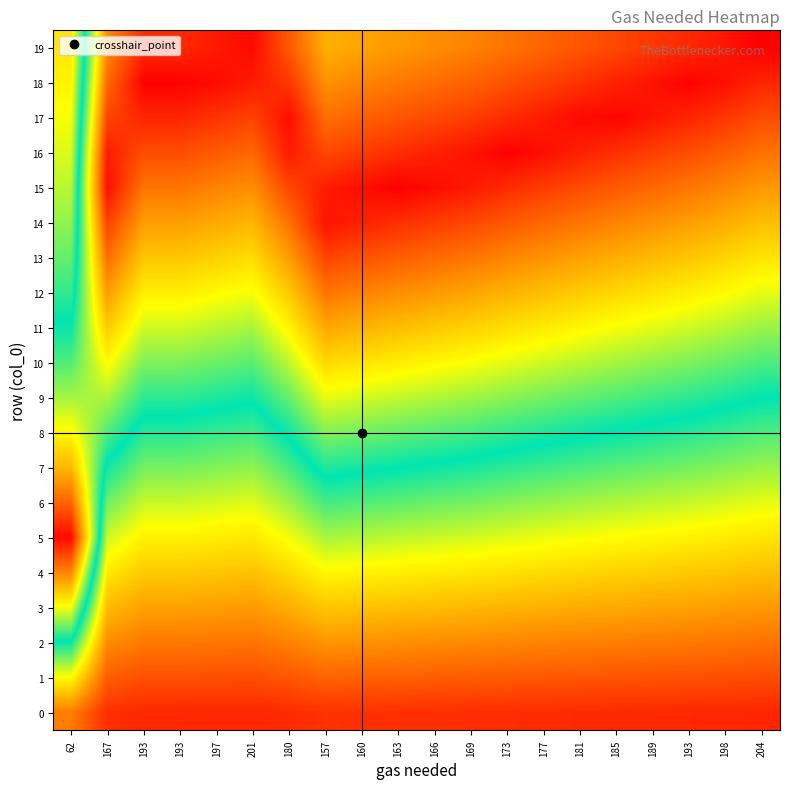

Reading left to right, extract all data points from this chart.

0: 62=0.2	167=0.1	193=0.1	193=0.1	197=0.1	201=0.1	180=0.1	157=0.1	160=0.1	163=0.1	166=0.1	169=0.1	173=0.1	177=0.1	181=0.1	185=0.1	189=0.1	193=0.1	198=0.1	204=0.0
1: 62=0.3	167=0.1	193=0.1	193=0.1	197=0.1	201=0.1	180=0.1	157=0.1	160=0.1	163=0.1	166=0.1	169=0.1	173=0.1	177=0.1	181=0.1	185=0.1	189=0.1	193=0.1	198=0.1	204=0.1
2: 62=0.5	167=0.2	193=0.2	193=0.2	197=0.2	201=0.2	180=0.2	157=0.2	160=0.2	163=0.2	166=0.2	169=0.2	173=0.2	177=0.2	181=0.2	185=0.2	189=0.2	193=0.2	198=0.2	204=0.1
3: 62=0.7	167=0.2	193=0.2	193=0.2	197=0.2	201=0.2	180=0.2	157=0.3	160=0.3	163=0.3	166=0.2	169=0.2	173=0.2	177=0.2	181=0.2	185=0.2	189=0.2	193=0.2	198=0.2	204=0.2
4: 62=0.8	167=0.3	193=0.3	193=0.3	197=0.3	201=0.3	180=0.3	157=0.3	160=0.3	163=0.3	166=0.3	169=0.3	173=0.3	177=0.3	181=0.3	185=0.3	189=0.3	193=0.3	198=0.3	204=0.2
5: 62=1.0	167=0.4	193=0.3	193=0.3	197=0.3	201=0.3	180=0.3	157=0.4	160=0.4	163=0.4	166=0.4	169=0.4	173=0.4	177=0.3	181=0.3	185=0.3	189=0.3	193=0.3	198=0.3	204=0.3
6: 62=0.9	167=0.4	193=0.4	193=0.4	197=0.4	201=0.4	180=0.4	157=0.5	160=0.4	163=0.4	166=0.4	169=0.4	173=0.4	177=0.4	181=0.4	185=0.4	189=0.4	193=0.4	198=0.4	204=0.3
7: 62=0.8	167=0.5	193=0.4	193=0.4	197=0.4	201=0.4	180=0.5	157=0.5	160=0.5	163=0.5	166=0.5	169=0.5	173=0.5	177=0.5	181=0.5	185=0.4	189=0.4	193=0.4	198=0.4	204=0.4
8: 62=0.7	167=0.5	193=0.5	193=0.5	197=0.5	201=0.5	180=0.5	157=0.6	160=0.6	163=0.6	166=0.6	169=0.5	173=0.5	177=0.5	181=0.5	185=0.5	189=0.5	193=0.5	198=0.5	204=0.4
9: 62=0.6	167=0.6	193=0.5	193=0.5	197=0.5	201=0.5	180=0.6	157=0.6	160=0.6	163=0.6	166=0.6	169=0.6	173=0.6	177=0.6	181=0.6	185=0.6	189=0.5	193=0.5	198=0.5	204=0.5
10: 62=0.6	167=0.7	193=0.6	193=0.6	197=0.6	201=0.6	180=0.6	157=0.7	160=0.7	163=0.7	166=0.7	169=0.7	173=0.6	177=0.6	181=0.6	185=0.6	189=0.6	193=0.6	198=0.6	204=0.5
11: 62=0.5	167=0.7	193=0.6	193=0.6	197=0.6	201=0.6	180=0.7	157=0.8	160=0.8	163=0.8	166=0.7	169=0.7	173=0.7	177=0.7	181=0.7	185=0.7	189=0.6	193=0.6	198=0.6	204=0.6
12: 62=0.5	167=0.8	193=0.7	193=0.7	197=0.7	201=0.7	180=0.7	157=0.8	160=0.8	163=0.8	166=0.8	169=0.8	173=0.8	177=0.7	181=0.7	185=0.7	189=0.7	193=0.7	198=0.7	204=0.6
13: 62=0.4	167=0.9	193=0.7	193=0.7	197=0.7	201=0.7	180=0.8	157=0.9	160=0.9	163=0.9	166=0.9	169=0.8	173=0.8	177=0.8	181=0.8	185=0.8	189=0.8	193=0.7	198=0.7	204=0.7
14: 62=0.4	167=0.9	193=0.8	193=0.8	197=0.8	201=0.8	180=0.8	157=1.0	160=1.0	163=0.9	166=0.9	169=0.9	173=0.9	177=0.9	181=0.8	185=0.8	189=0.8	193=0.8	198=0.8	204=0.7
15: 62=0.4	167=1.0	193=0.8	193=0.8	197=0.8	201=0.8	180=0.9	157=1.0	160=1.0	163=1.0	166=1.0	169=1.0	173=0.9	177=0.9	181=0.9	185=0.9	189=0.9	193=0.8	198=0.8	204=0.8
16: 62=0.4	167=1.0	193=0.9	193=0.9	197=0.9	201=0.9	180=1.0	157=0.9	160=0.9	163=0.9	166=1.0	169=1.0	173=1.0	177=1.0	181=1.0	185=0.9	189=0.9	193=0.9	198=0.9	204=0.8
17: 62=0.3	167=0.9	193=1.0	193=1.0	197=0.9	201=0.9	180=1.0	157=0.9	160=0.9	163=0.9	166=0.9	169=0.9	173=0.9	177=1.0	181=1.0	185=1.0	189=1.0	193=1.0	198=0.9	204=0.9
18: 62=0.3	167=0.9	193=1.0	193=1.0	197=1.0	201=1.0	180=0.9	157=0.8	160=0.8	163=0.8	166=0.9	169=0.9	173=0.9	177=0.9	181=0.9	185=1.0	189=1.0	193=1.0	198=1.0	204=0.9
19: 62=0.3	167=0.8	193=0.9	193=0.9	197=1.0	201=1.0	180=0.9	157=0.8	160=0.8	163=0.8	166=0.8	169=0.8	173=0.8	177=0.9	181=0.9	185=0.9	189=0.9	193=0.9	198=1.0	204=1.0